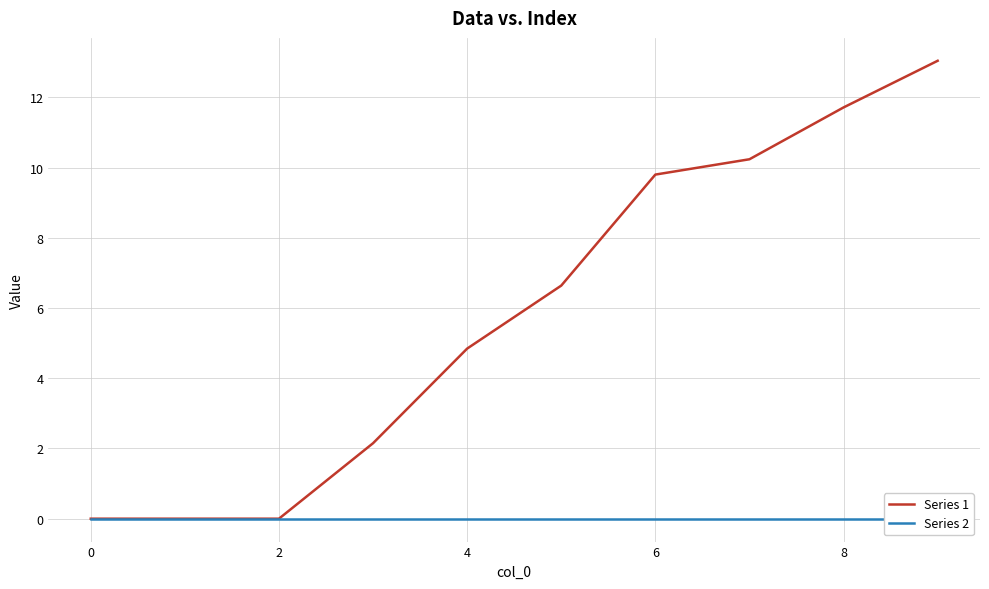

What are all the series names shown in the legend?

Series 1, Series 2